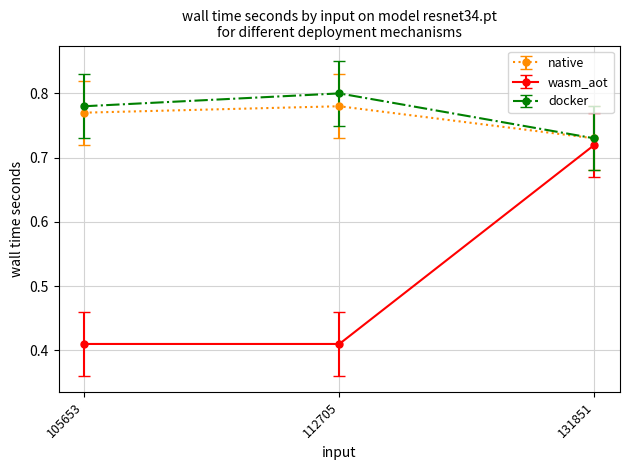

Between 105653 and 131851, which series saw the biggest shift?

wasm_aot